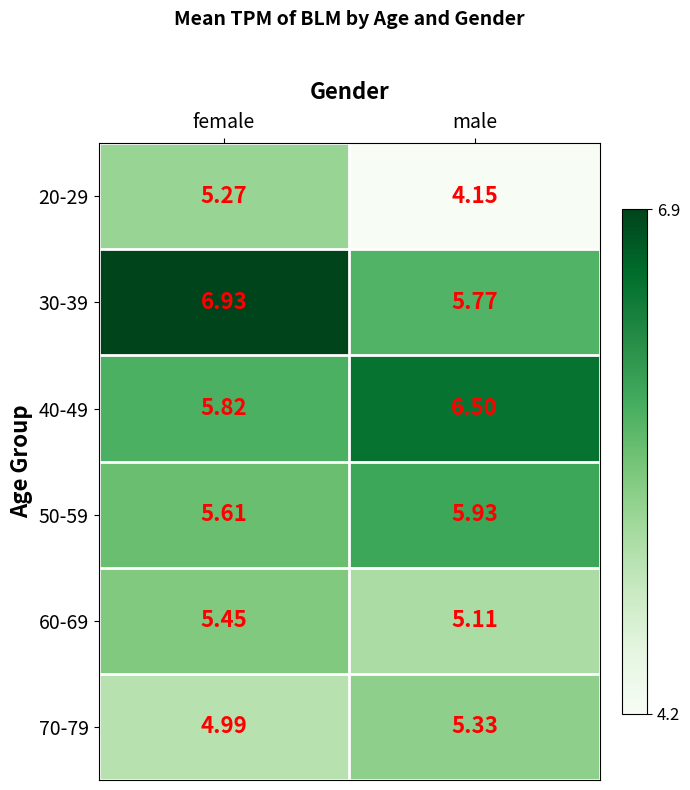

How many data points does each series have?

2